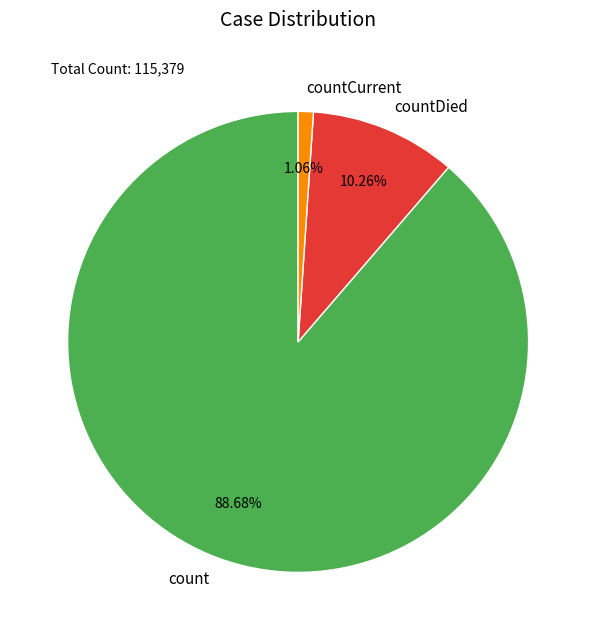

Combined, what portion of the pie is count and countDied?

98.9%